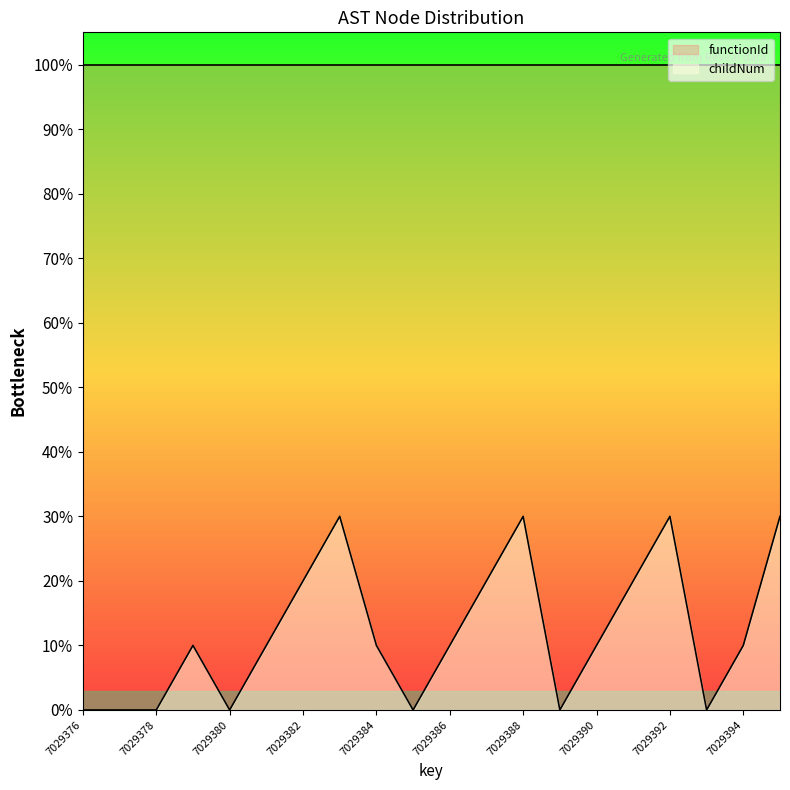

List the labels in order of value, smallest first.

7029376, 7029377, 7029378, 7029380, 7029385, 7029389, 7029393, 7029379, 7029381, 7029384, 7029386, 7029390, 7029394, 7029382, 7029387, 7029391, 7029383, 7029388, 7029392, 7029395